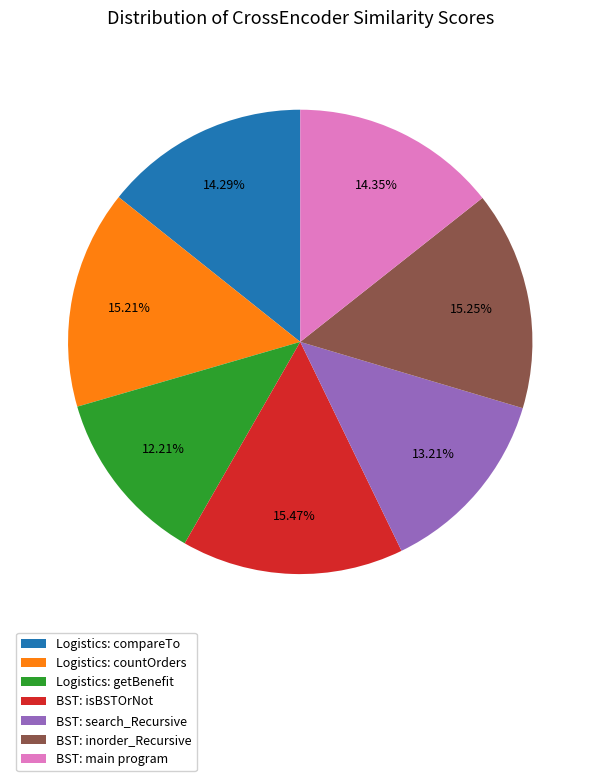

To the nearest percent, what is the difference between the Logistics: compareTo and BST: inorder_Recursive slice percentages?

1%